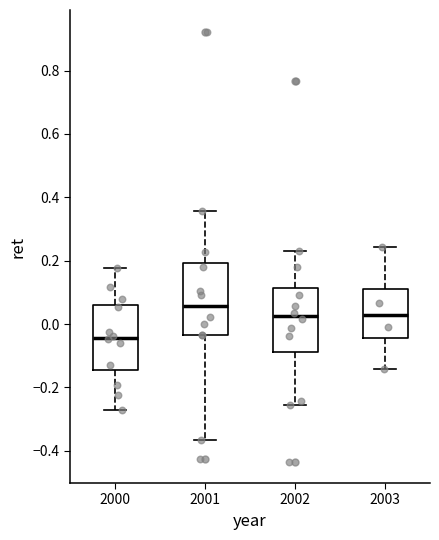

Which box is the tallest, from its lower edge to its upper edge?

2001